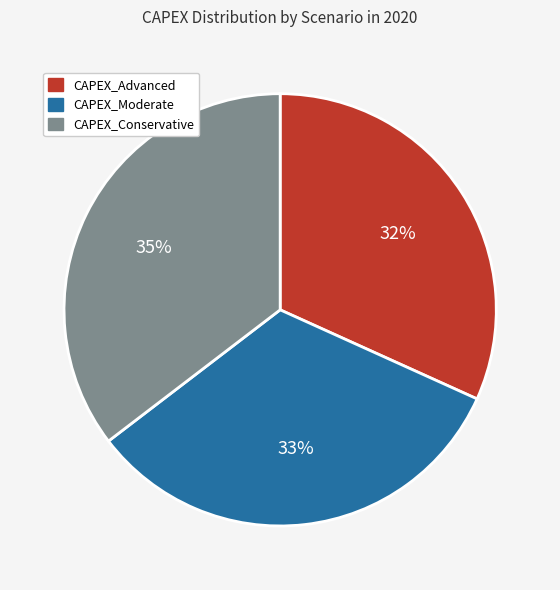

To the nearest percent, what is the difference between the CAPEX_Advanced and CAPEX_Moderate slice percentages?

1%